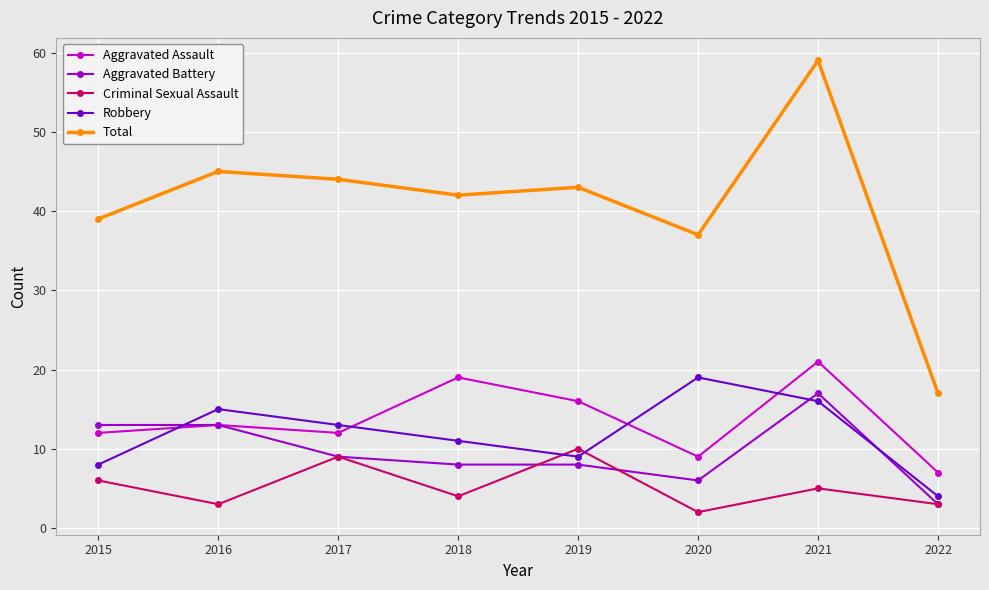

What are all the series names shown in the legend?

Aggravated Assault, Aggravated Battery, Criminal Sexual Assault, Robbery, Total